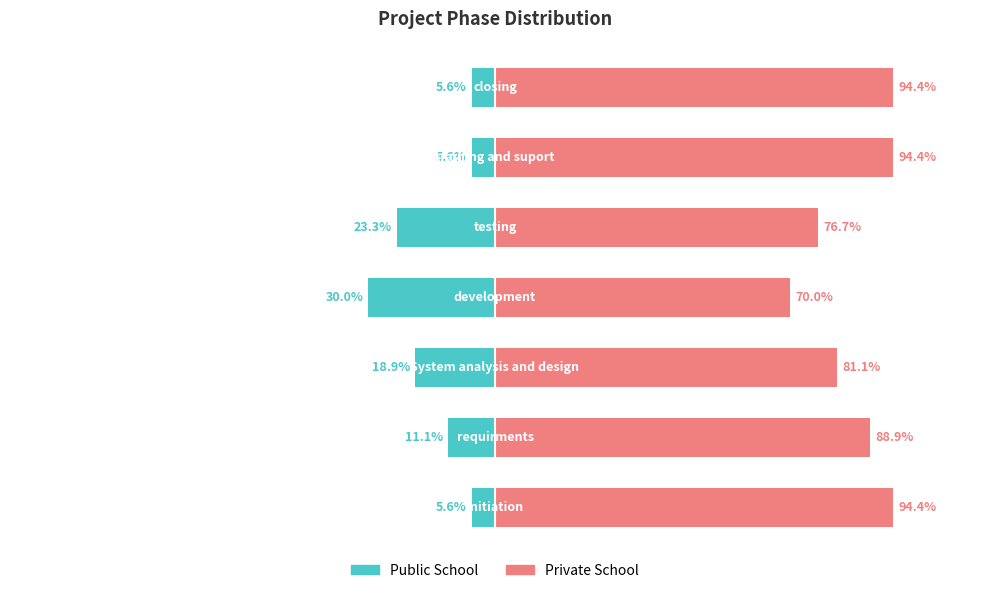

Rank the series at 3 from highest to lowest value.

Private School, Public School